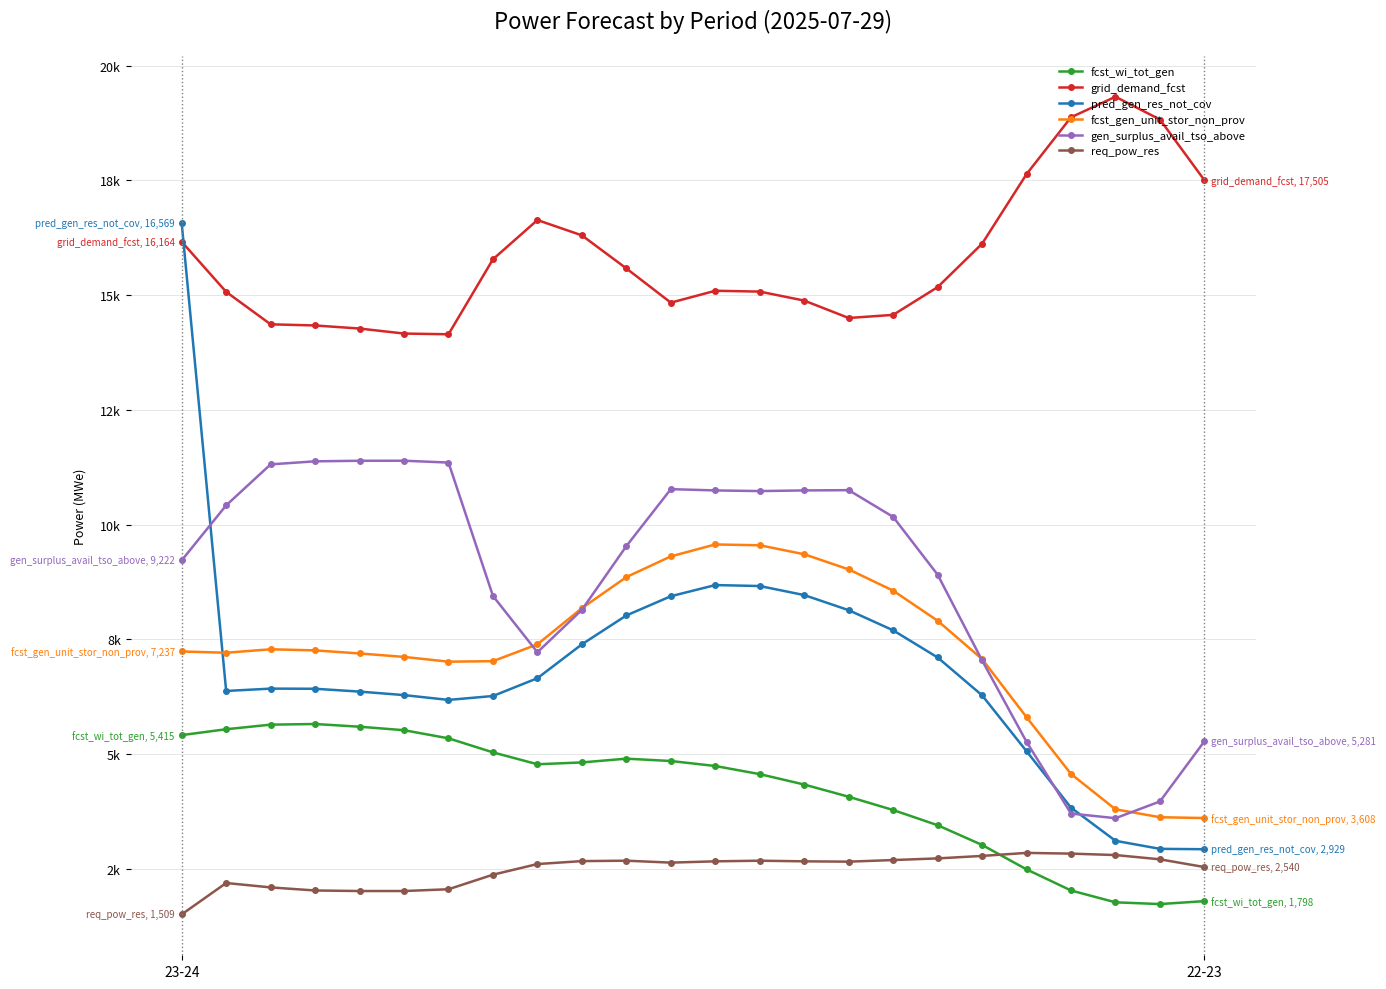

How many interior local peaks does the grid_demand_fcst series have?

3